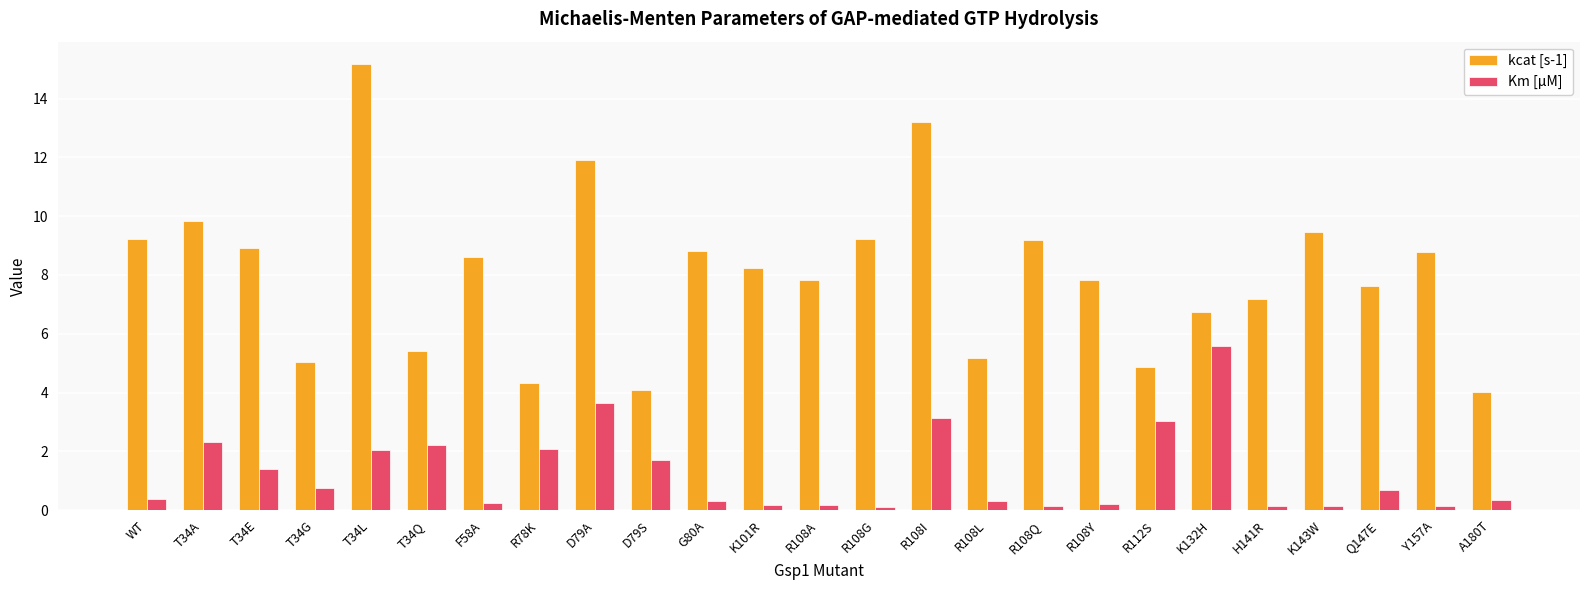

What is the total value across all series at T34E?

10.3